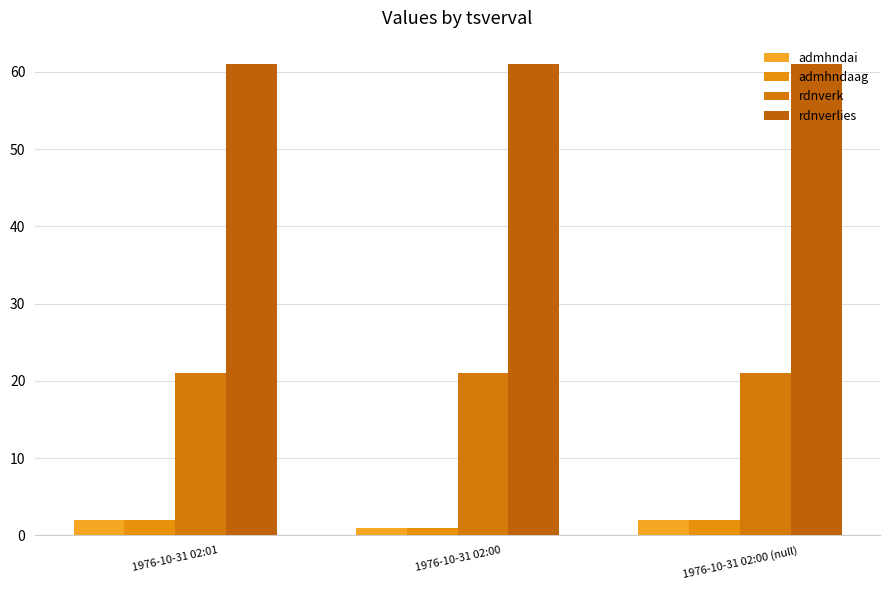

What is the average value of the admhndai series?

2